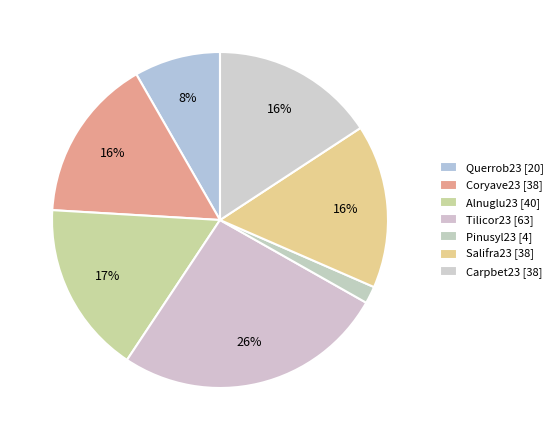

How many slices are in this pie chart?

7